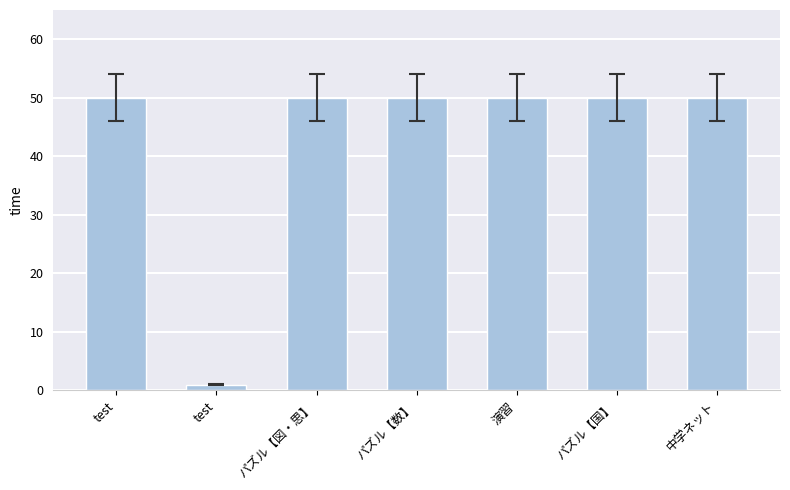

Reading right to left, transcribe all the data shown in this chart.

中学ネット=50	パズル【国】=50	演習=50	パズル【数】=50	パズル【図・思】=50	test=1	test=50